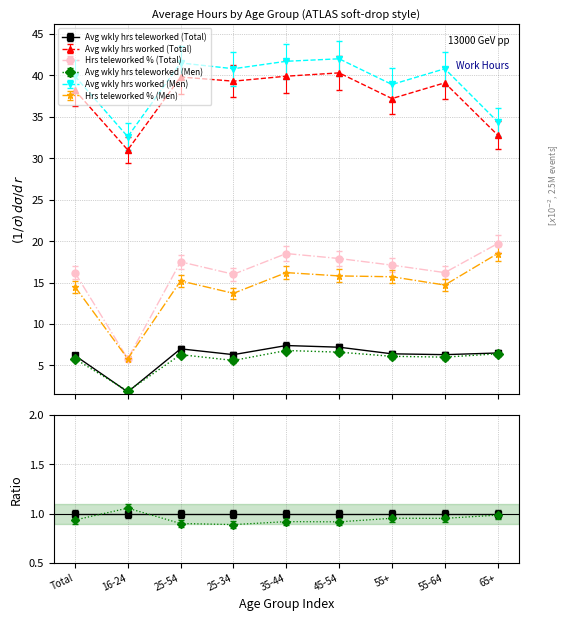

At how many categories does at least one series exceed 31?

9